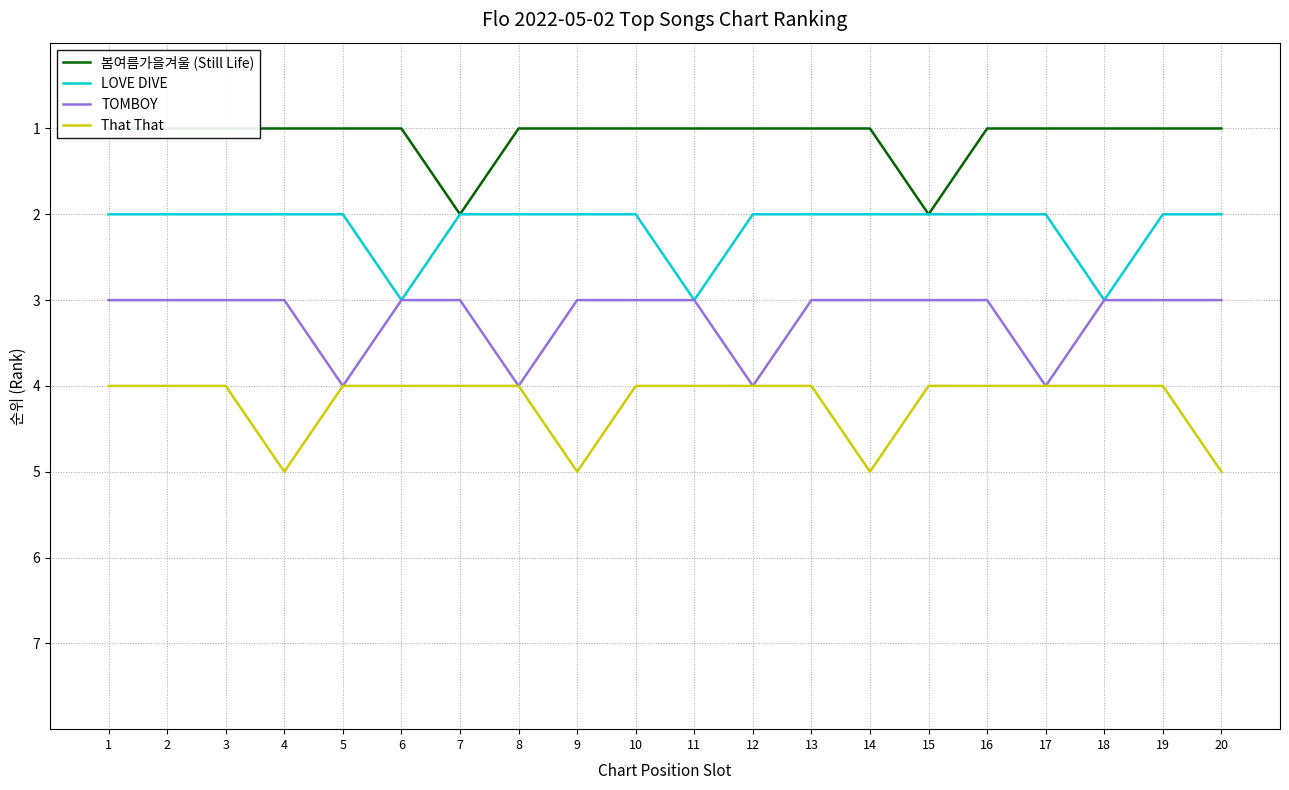

The TOMBOY series shows 2 at 9. True or false?

False